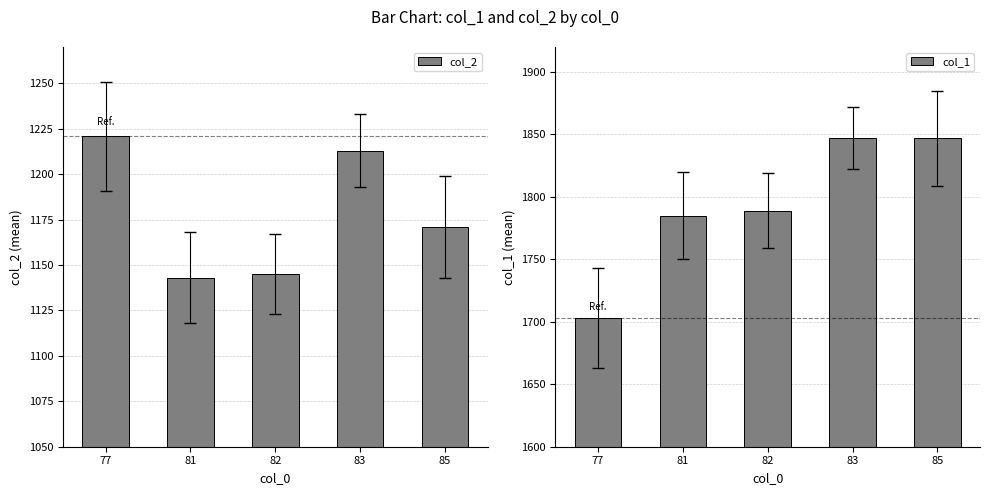

How many bars are there in total?

10